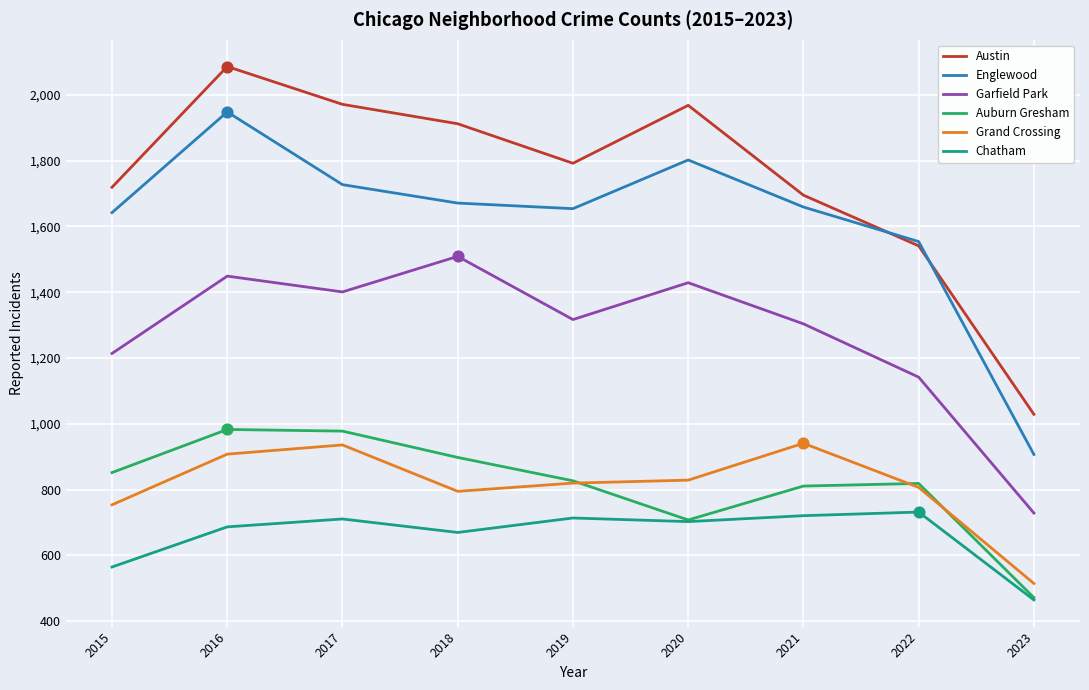

Is the value of Austin at 2019 greater than the value of Chatham at 2021?

Yes